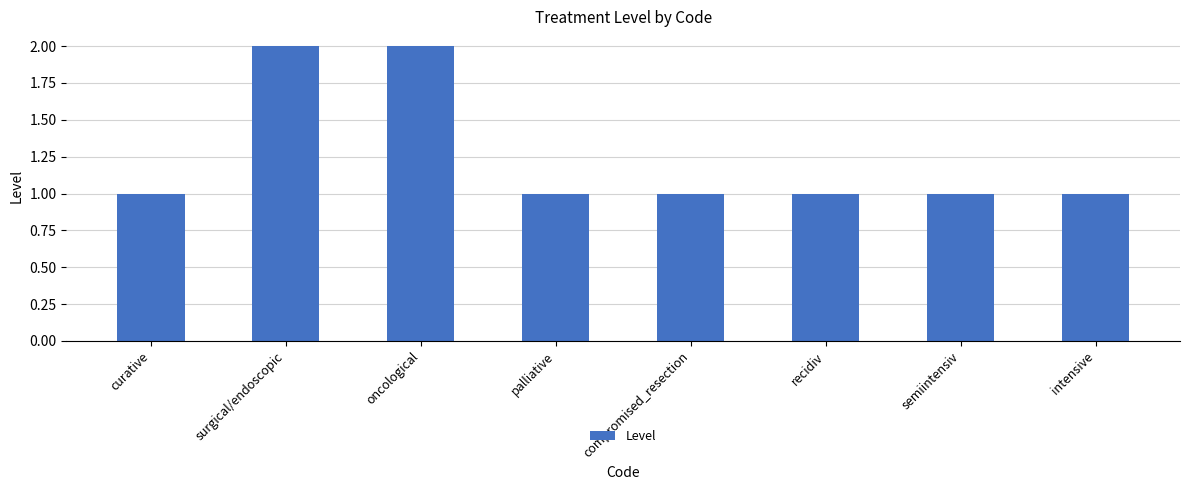

What is the value of the 2nd bar from the left?

2